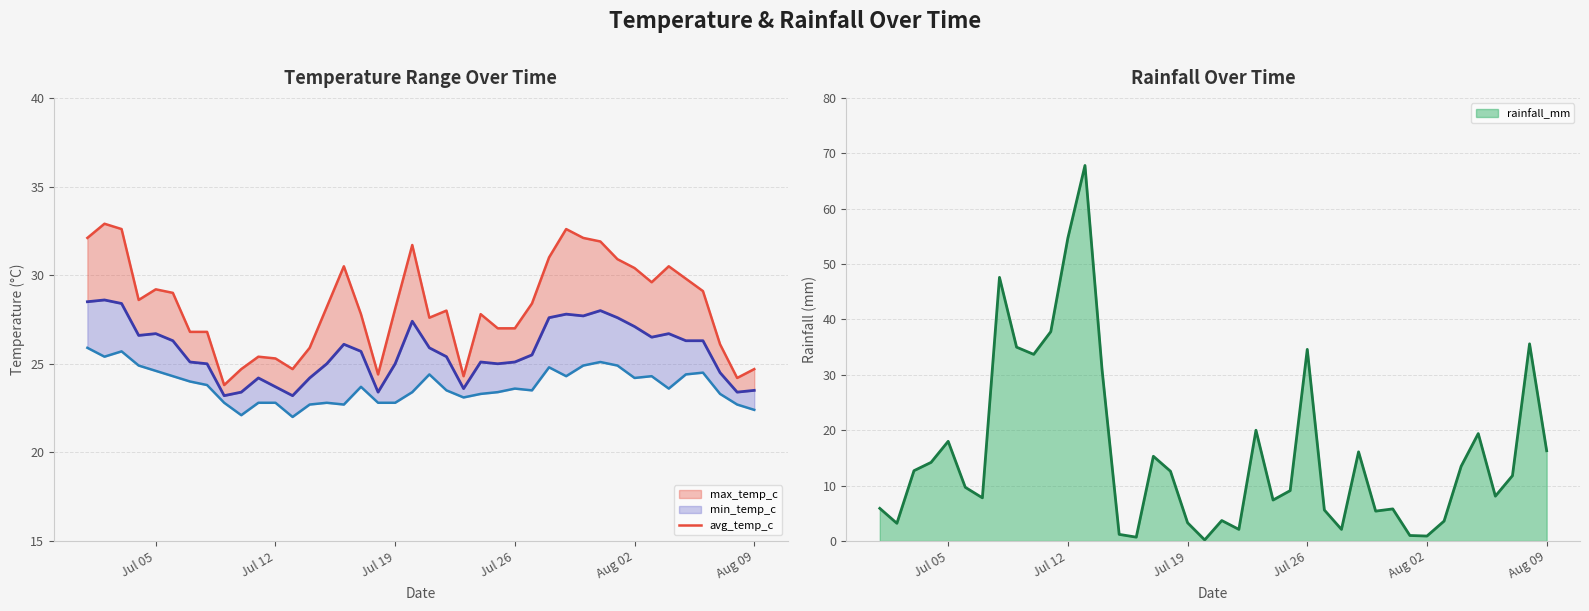

How many categories are shown in the chart?

40